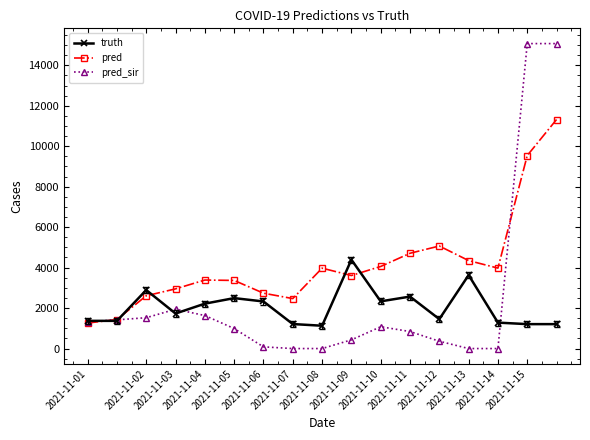

After their last crossing, which series has the higher values: pred or truth?

pred